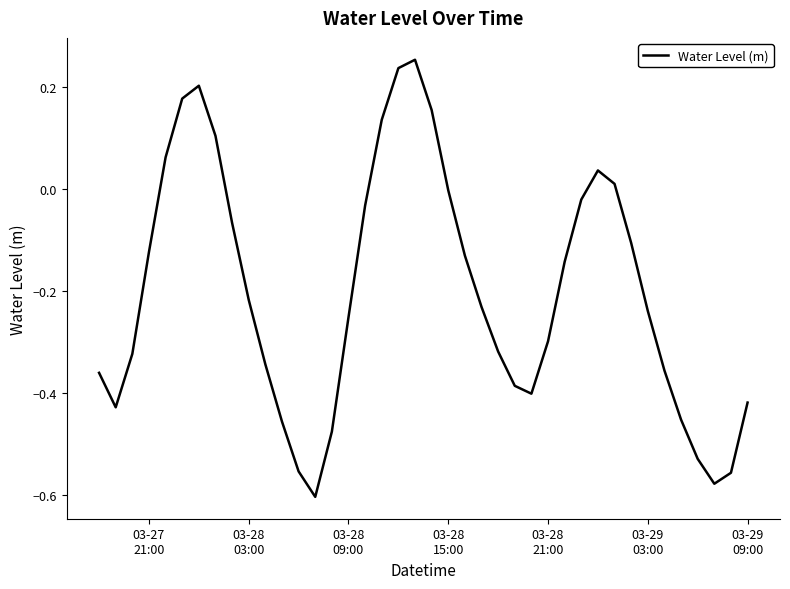

Does the chart display data point markers on the line(s)?

No